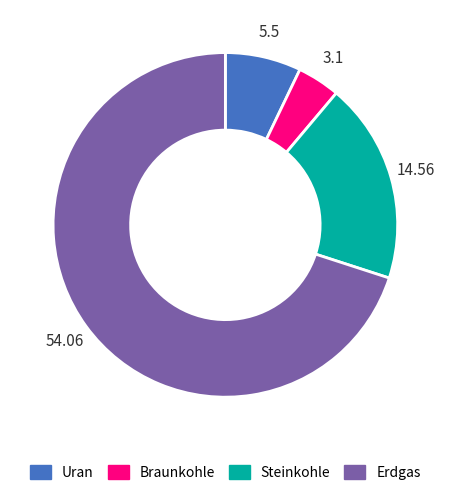

What is the largest slice in the pie chart?

Erdgas